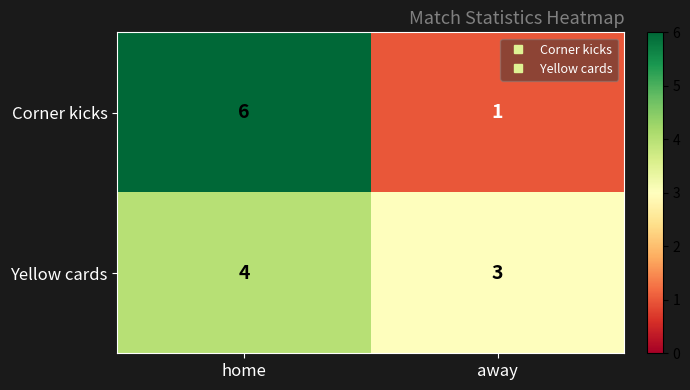

Reading right to left, what are all the values shown in this chart?

Corner kicks: away=1	home=6
Yellow cards: away=3	home=4